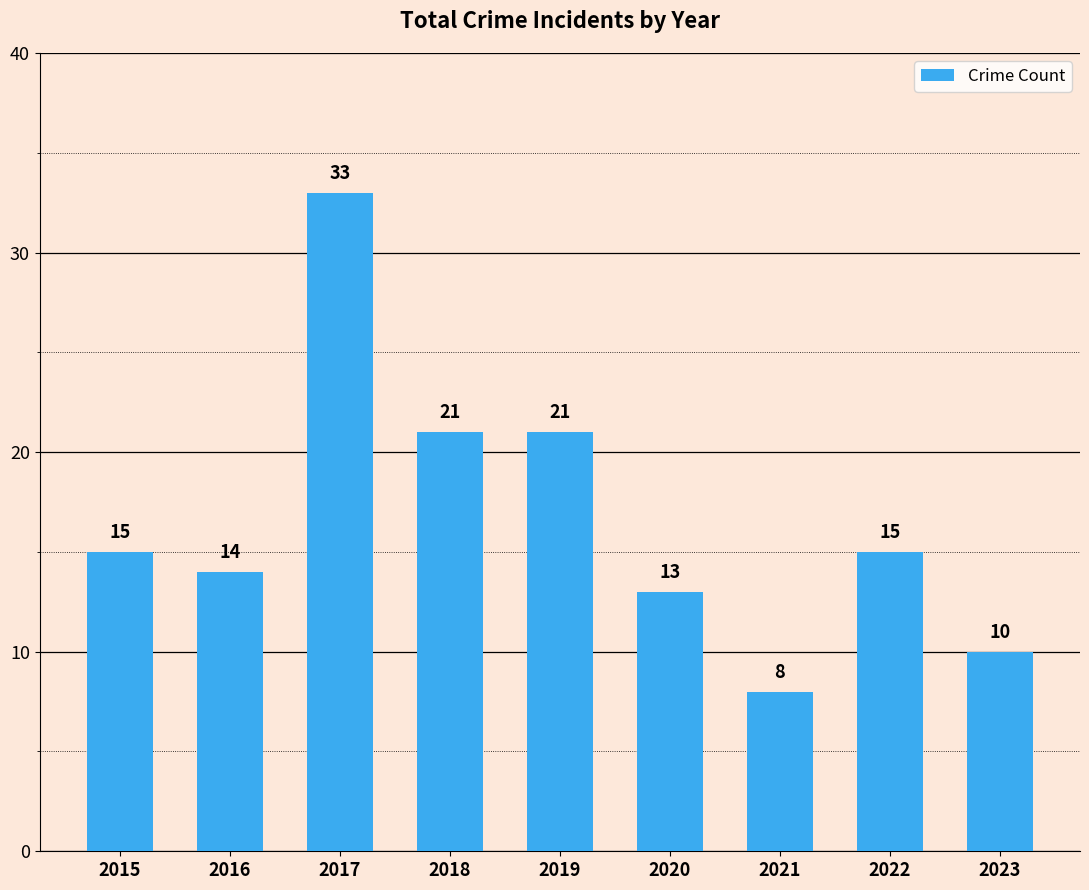

What is the change in value from 2017 to 2020?

-20